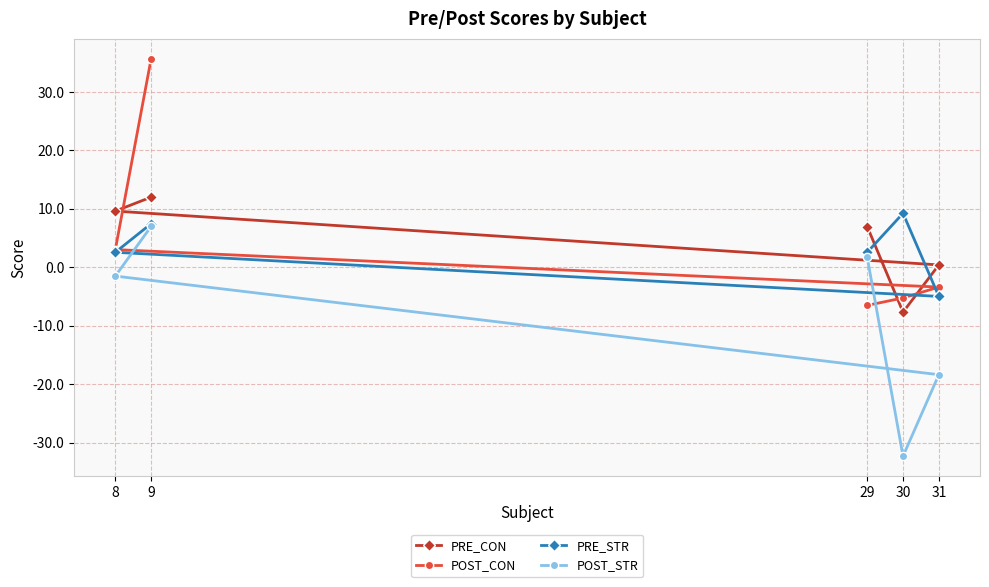

Which has a higher value, 9 or 31?

9